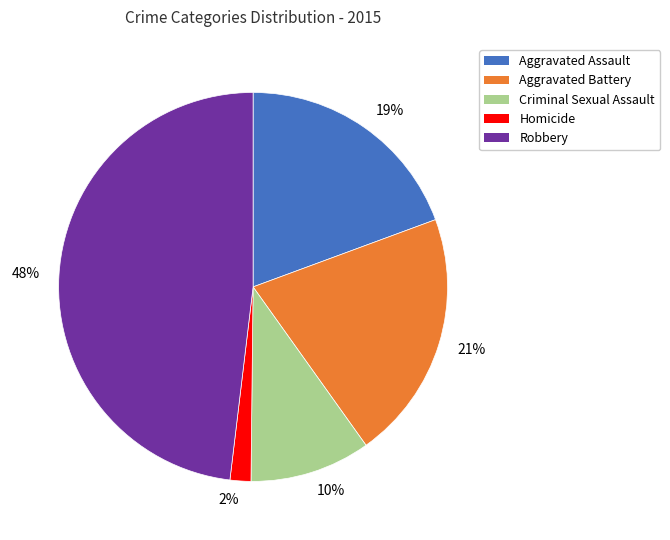

Is it true that 2% is 2% of the pie?

True